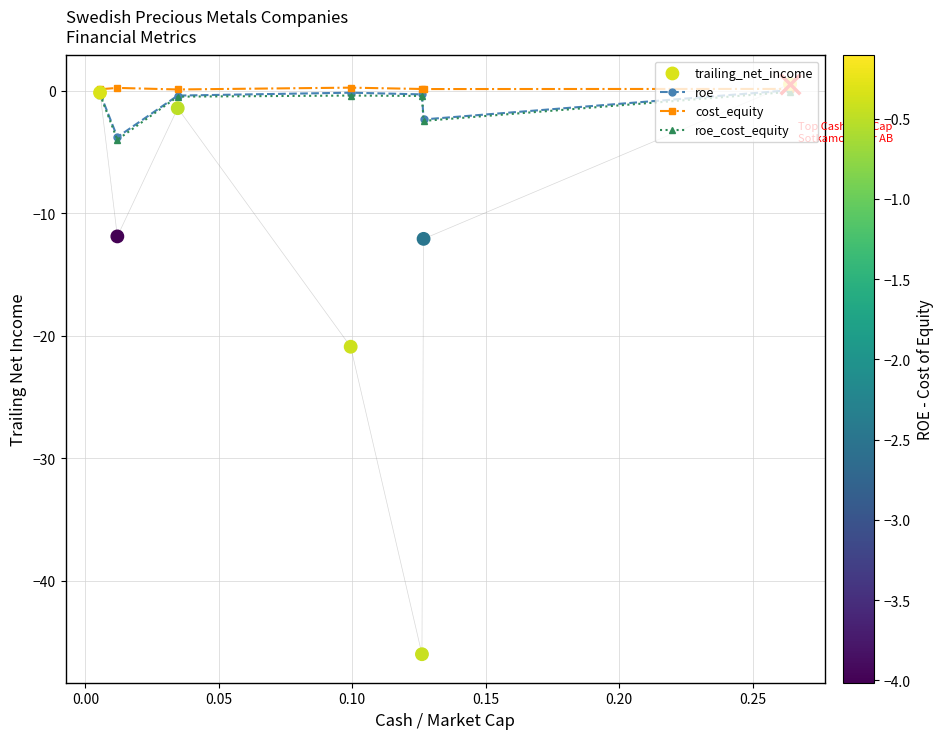

Which series has the largest Y range (max minus min)?

trailing_net_income